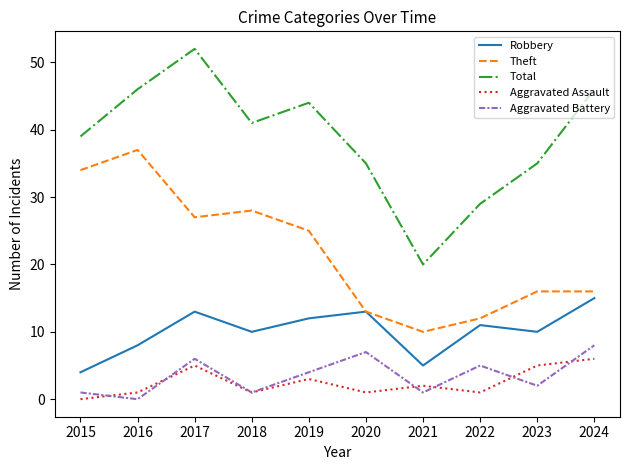

What is the difference between the Total values at 2018 and 2024?

5